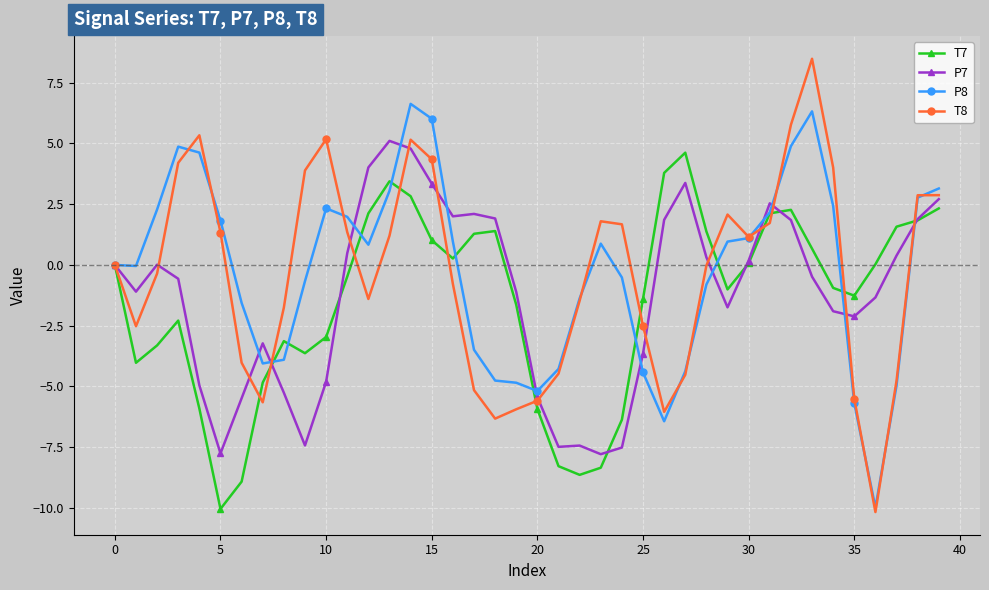

What is the smallest value displayed?

-10.2